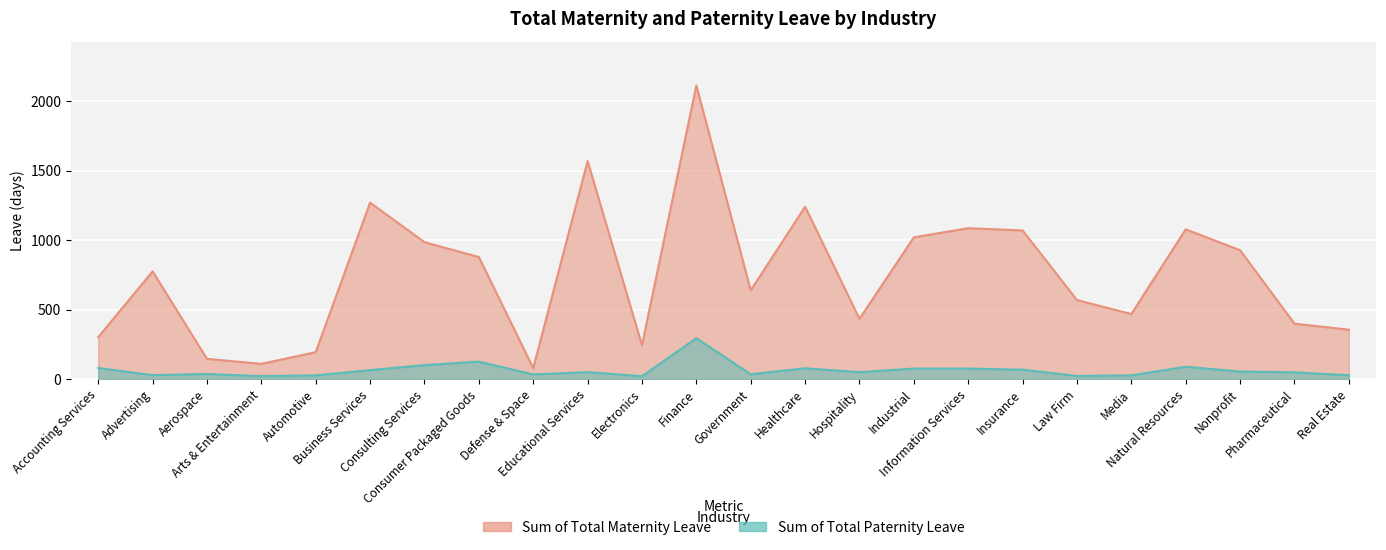

What value does the Sum of Total Paternity Leave series have at Insurance?

67.0